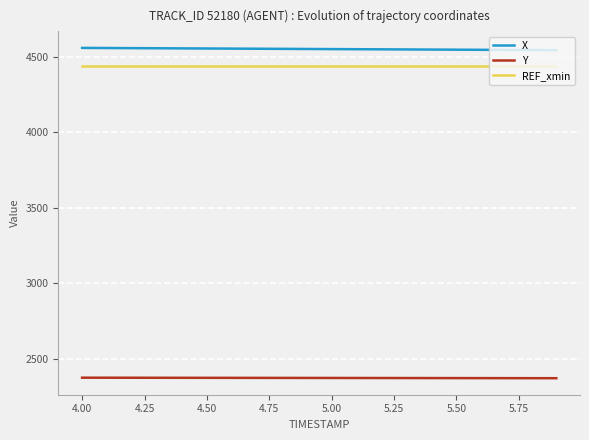

What is the highest value of the Y series?

2373.0